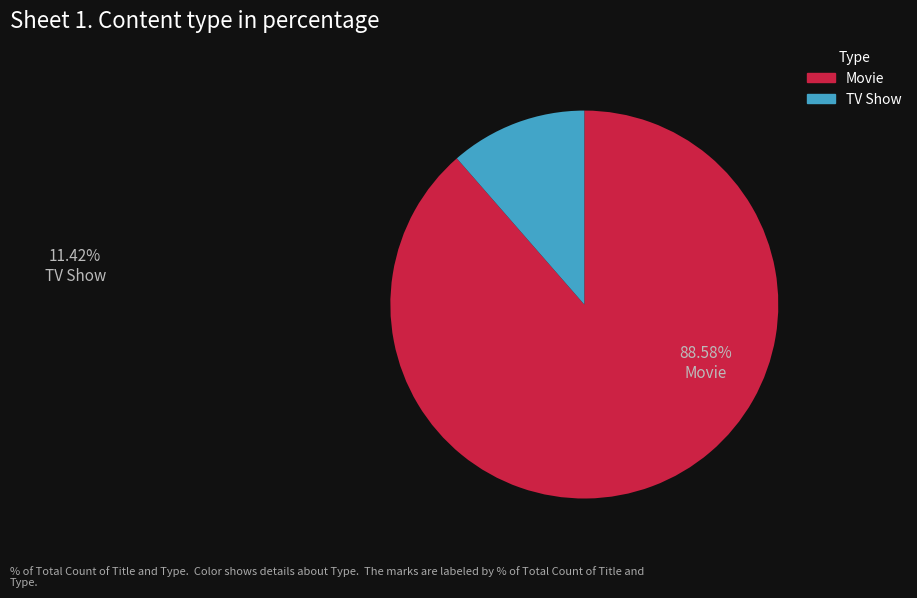

Does any single category account for the majority?

Yes